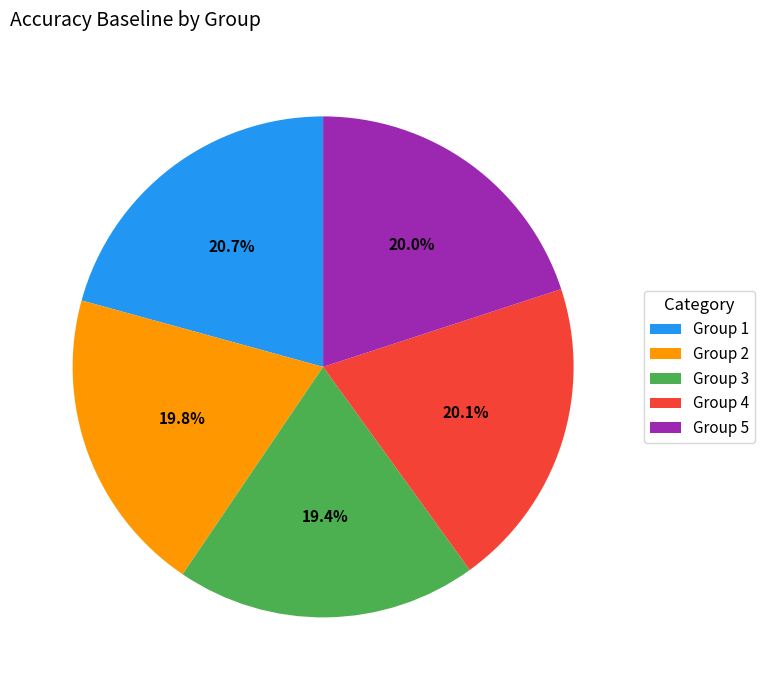

Is Group 4 the majority of the pie?

No